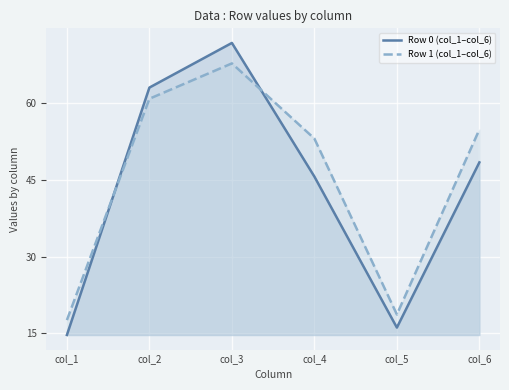

Read the Row 1 (col_1–col_6) value at col_3.

67.8